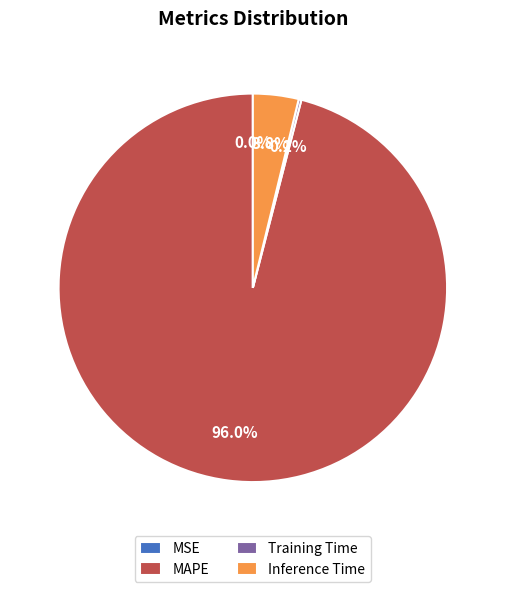

Which category accounts for the majority?

MAPE